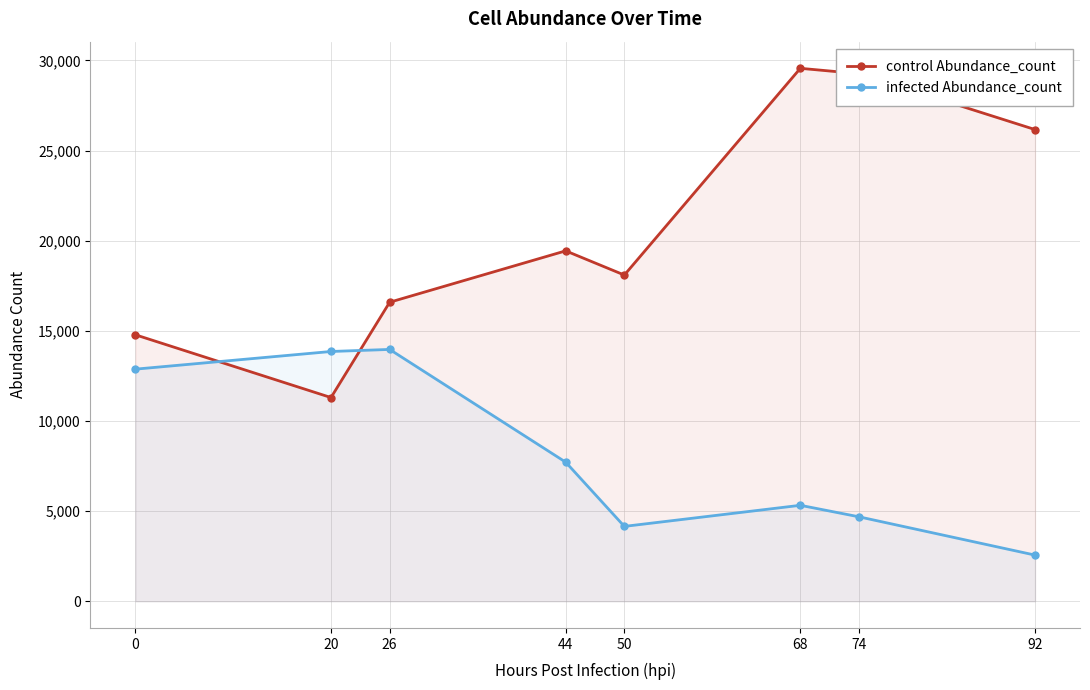

What is the maximum value shown in the chart?

29564